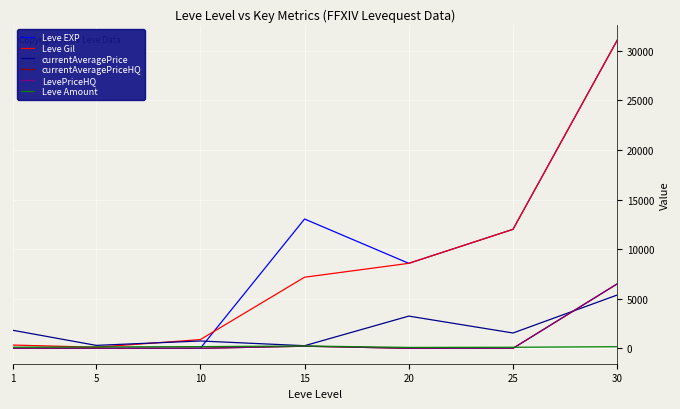

Does the chart have visible grid lines?

Yes